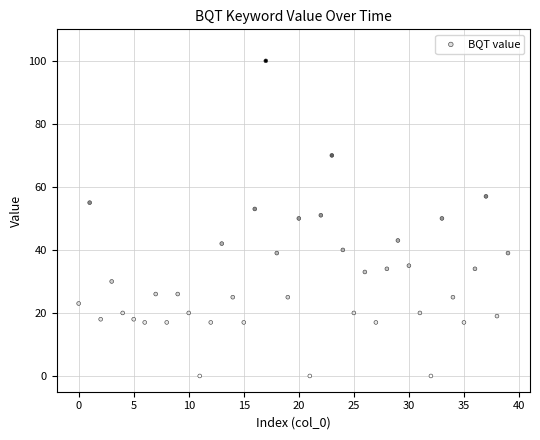

What is the range of Y values (max minus min)?

100